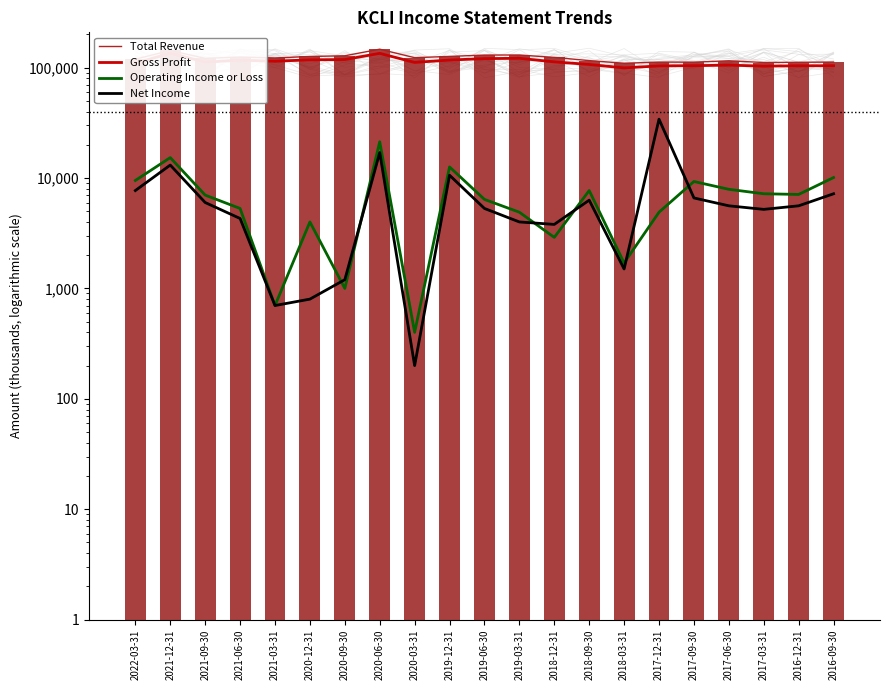

List the series in order of their peak value, lowest first.

Operating Income or Loss, Net Income, Gross Profit, Total Revenue